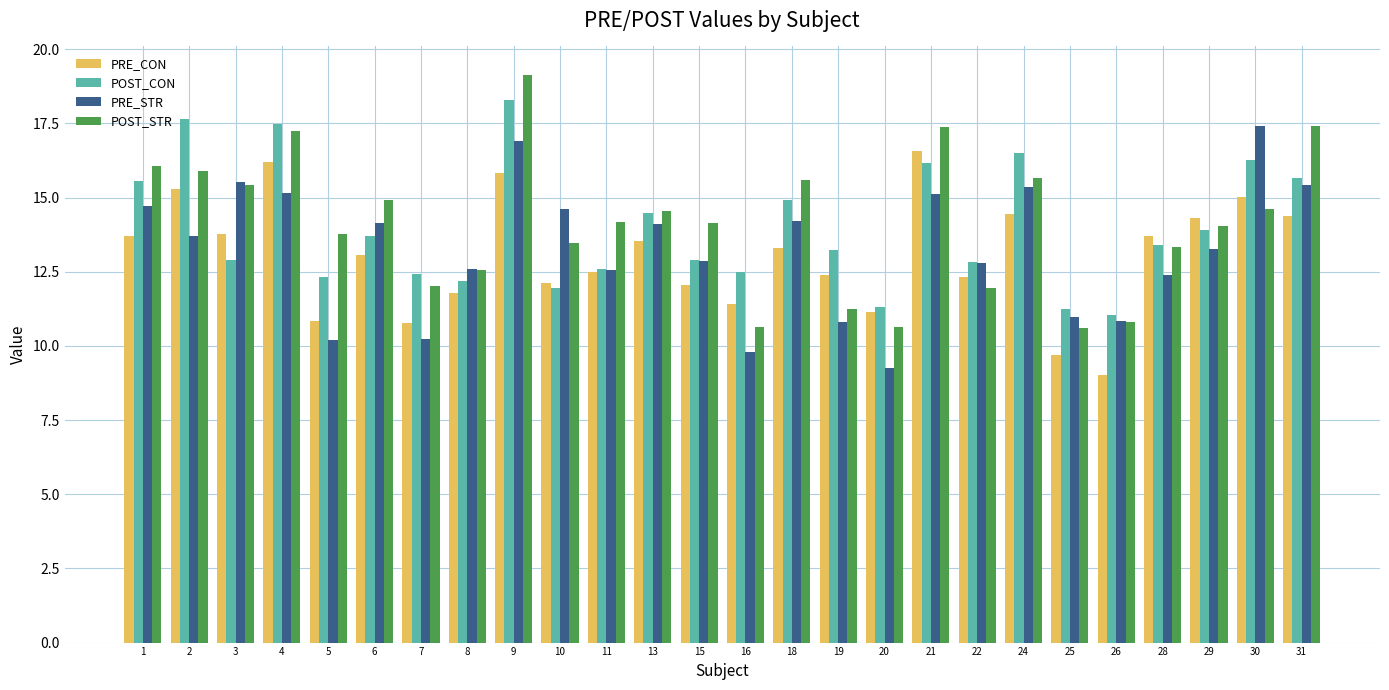

Which series has the largest range (max minus min)?

POST_STR